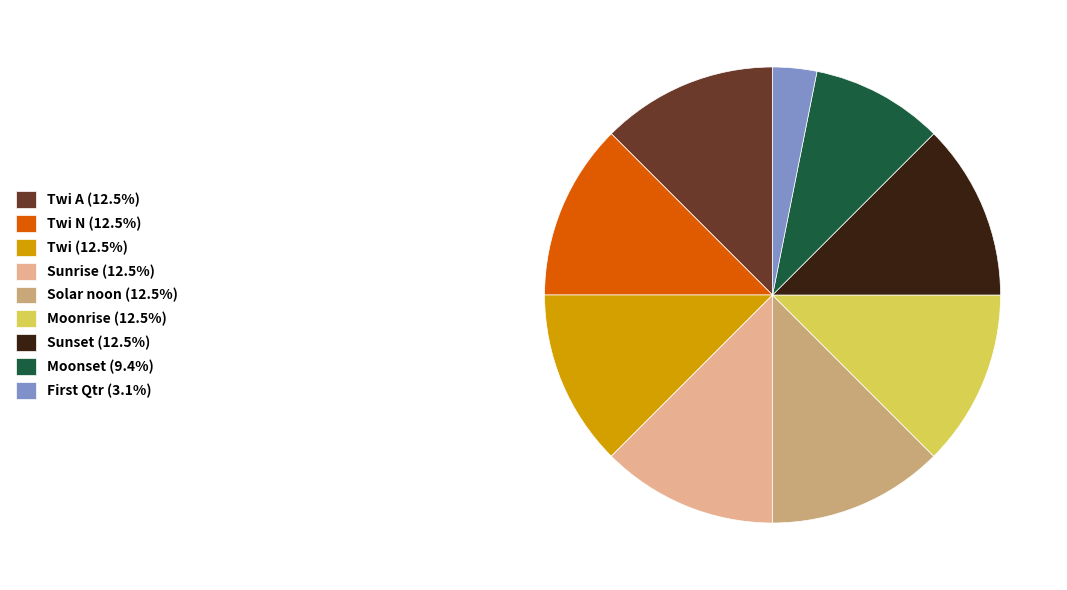

Is there any slice that represents more than half of the pie?

No